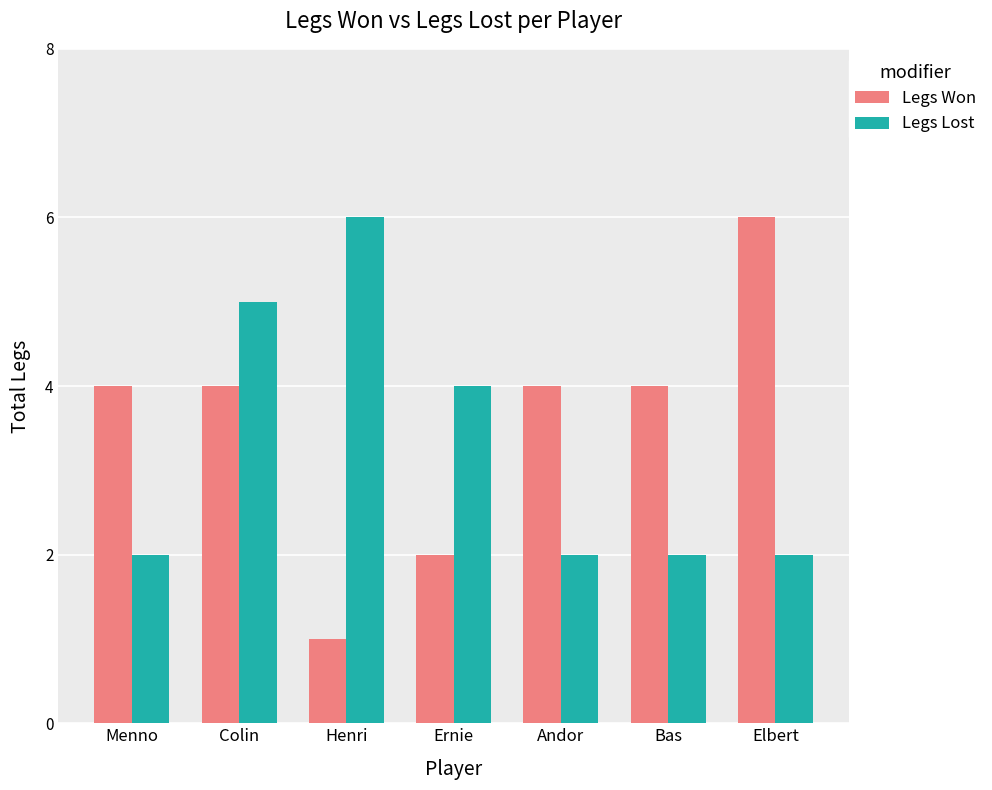

What are all the series names shown in the legend?

Legs Won, Legs Lost